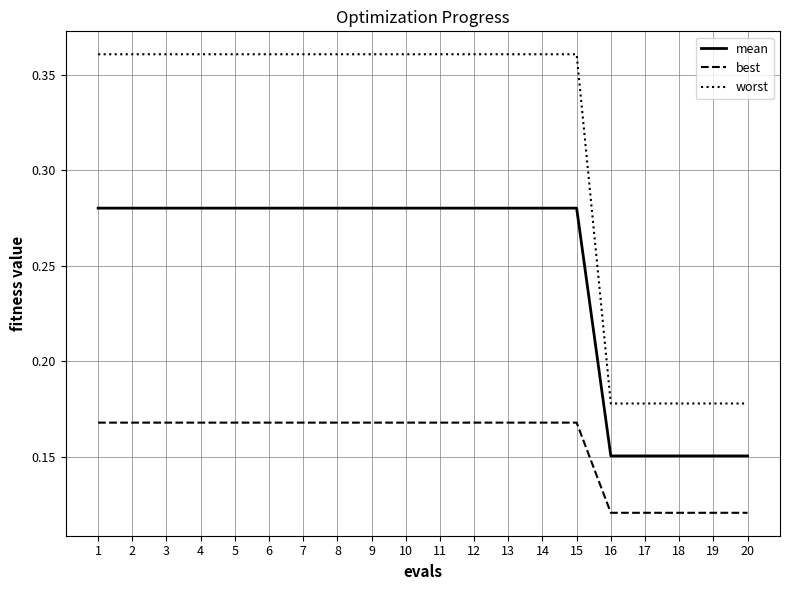

What are all the series names shown in the legend?

mean, best, worst